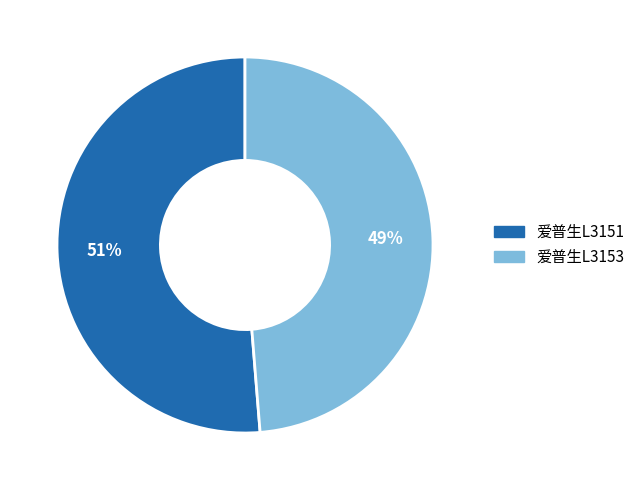

What is the smallest slice in the pie chart?

爱普生L3153